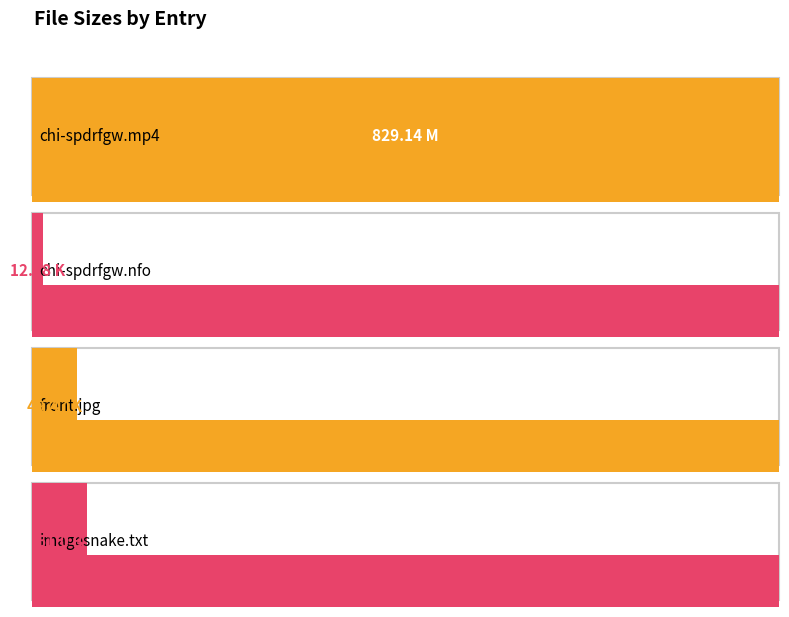

What is the label of the 4th bar from the right?

chi-spdrfgw.mp4 (M)